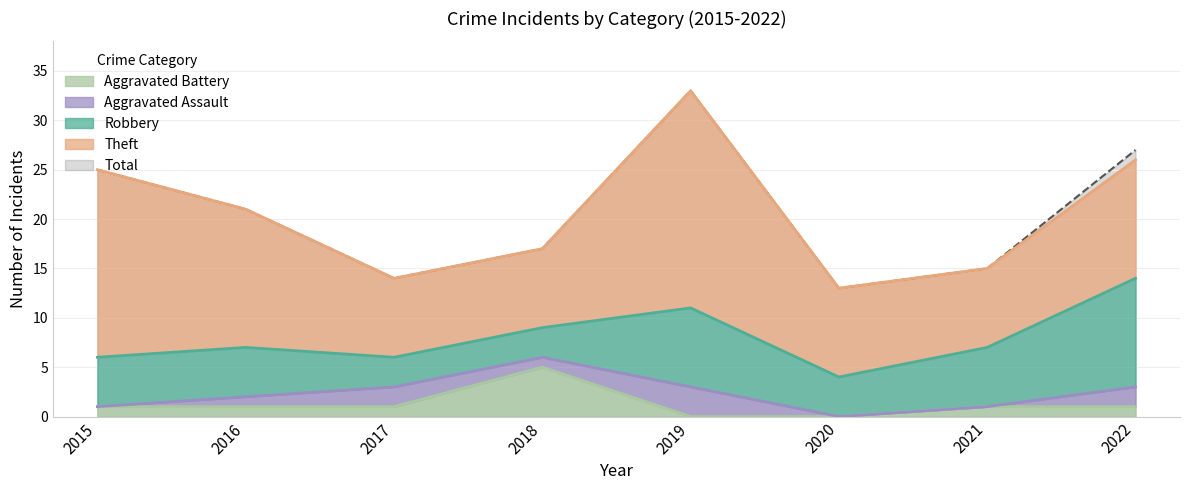

Which series has the widest spread of values?

Total